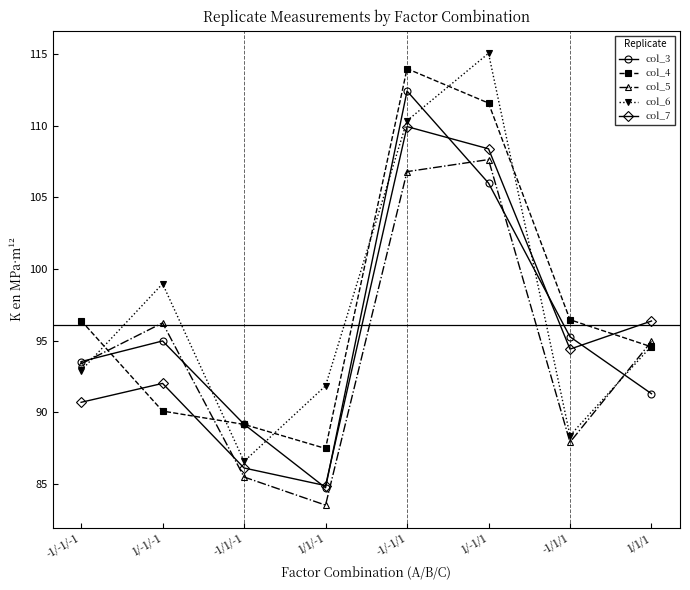

How many intersections are there between col_4 and col_5?

3